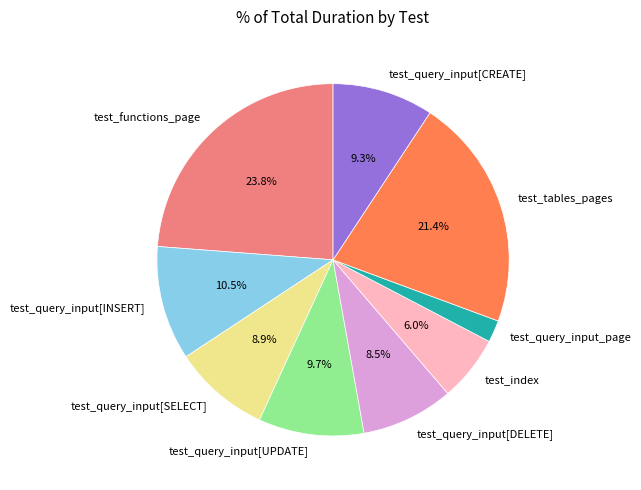

Is test_tables_pages the majority of the pie?

No